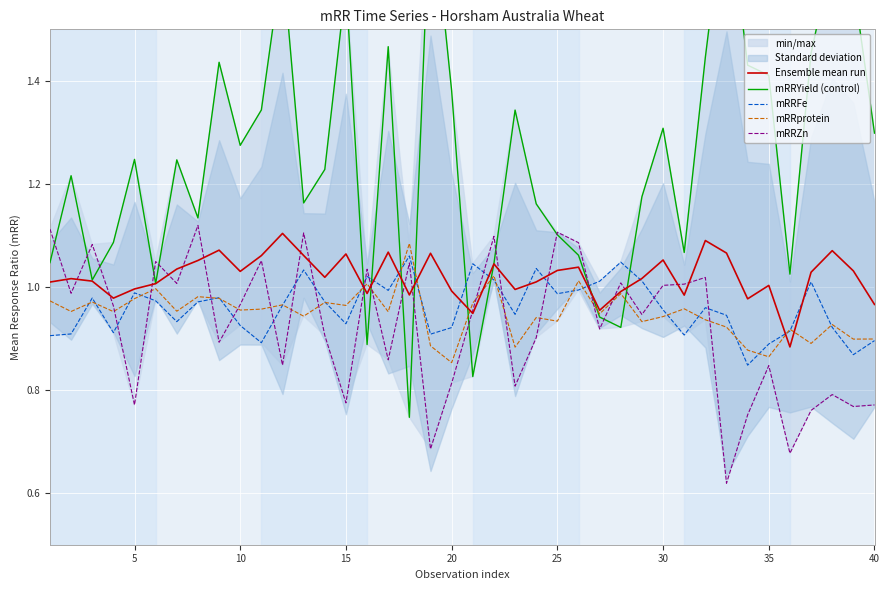

True or false: mRRZn and mRRprotein cross at least once.

True